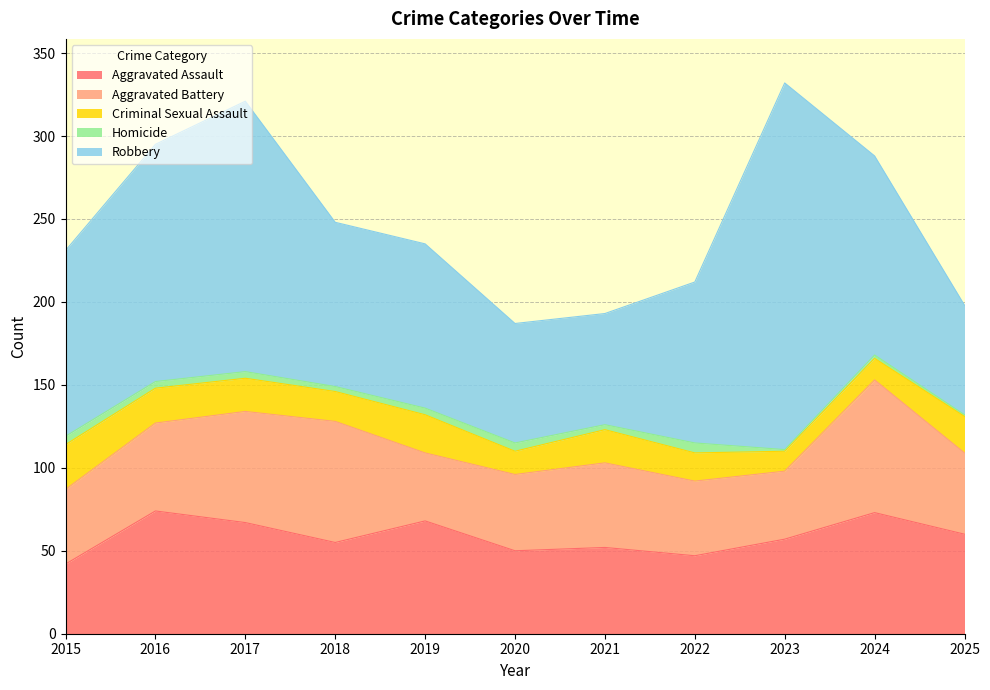

True or false: Aggravated Battery and Aggravated Assault cross at least once.

True